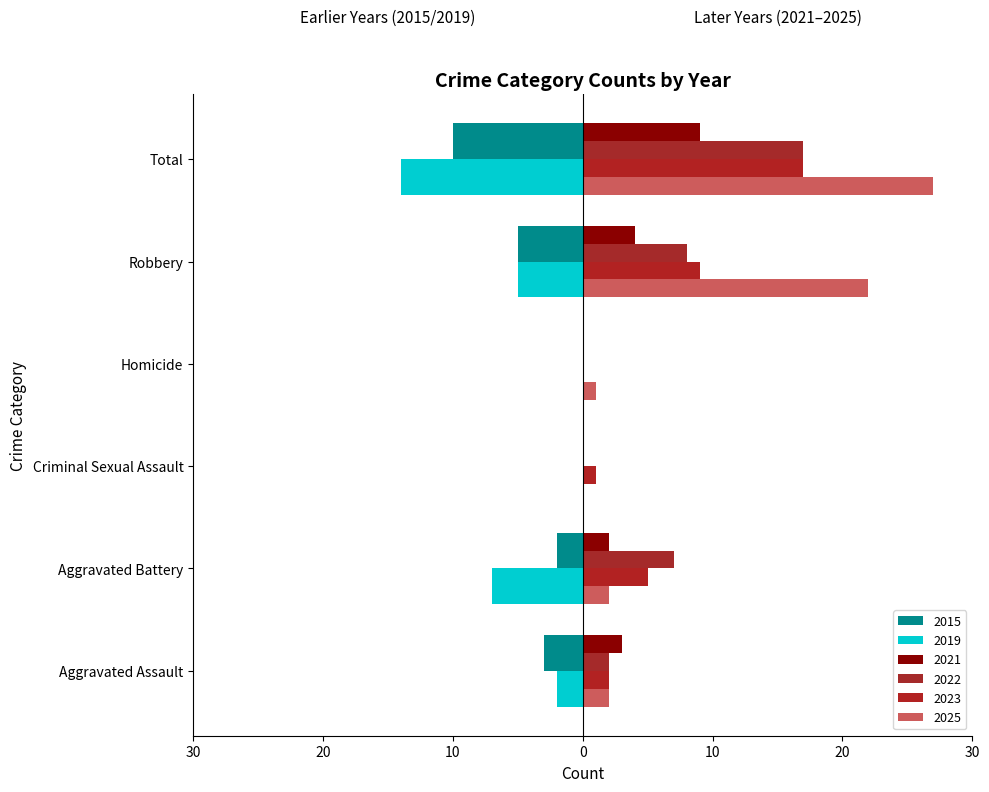

At which label is 2023 closest to 8?

Robbery